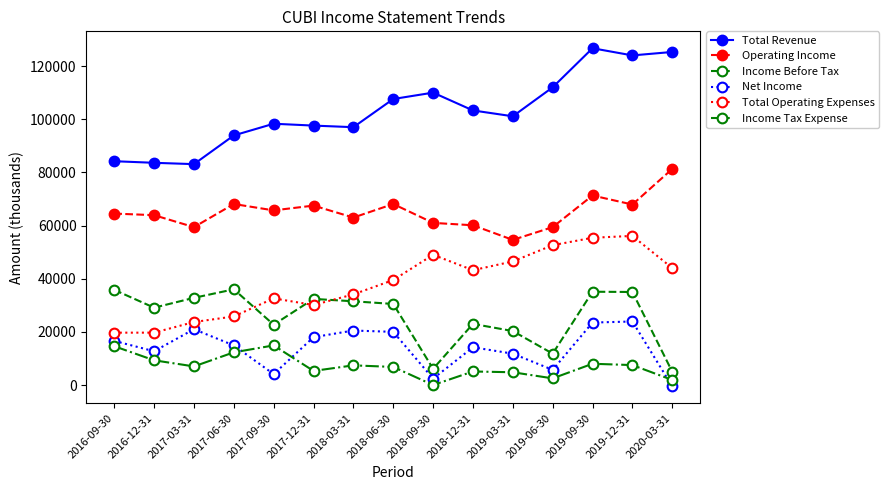

What is the value of the Operating Income point at the 6th from the left?

67500